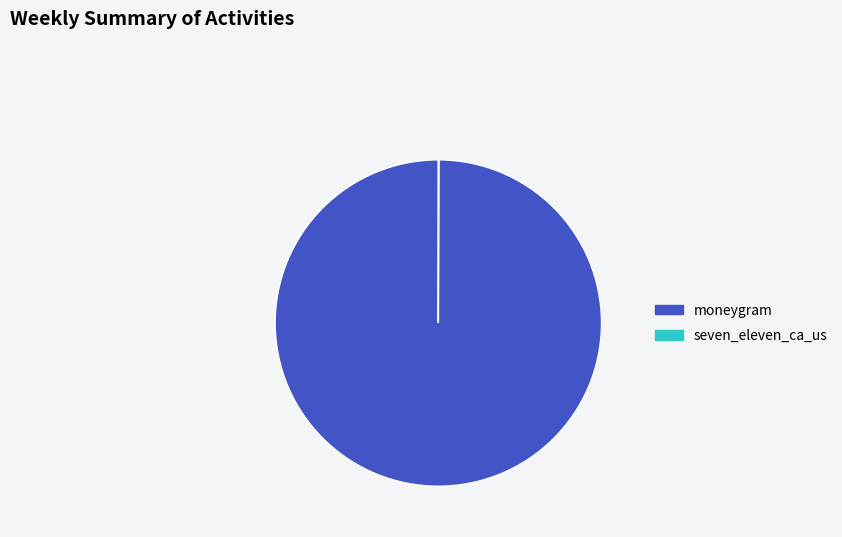

Which category has the biggest portion of the pie?

moneygram